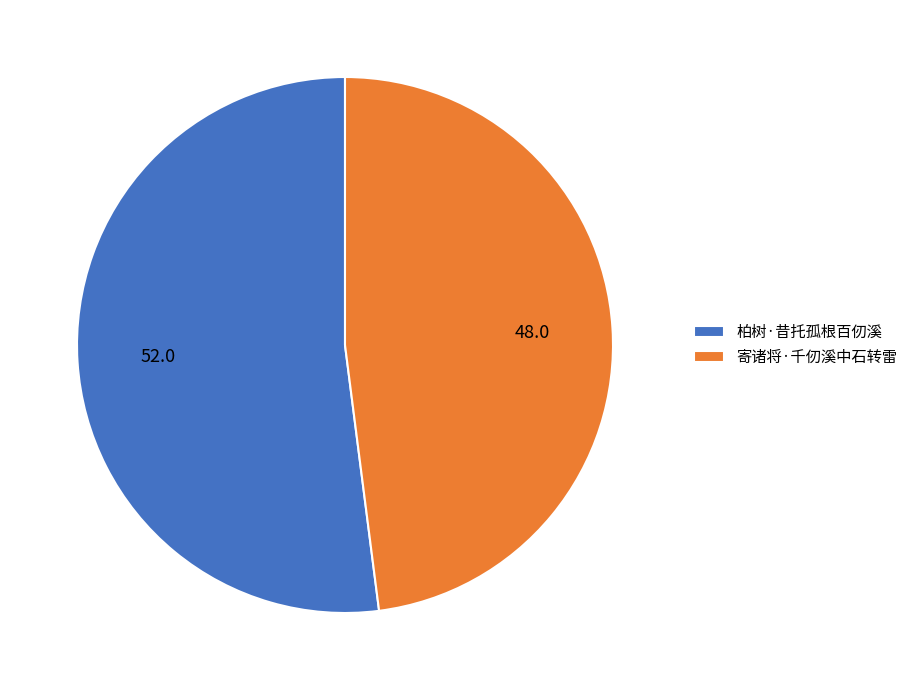

True or false: 柏树·昔托孤根百仞溪 accounts for 52% of the total.

True